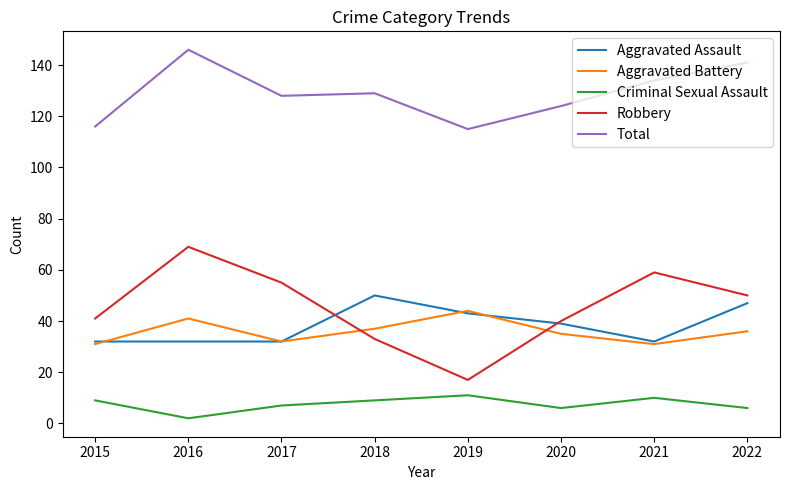

What is the difference between the maximum and second lowest values in the Aggravated Assault series?

18